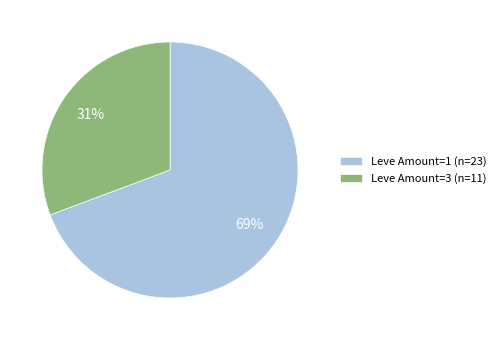

To the nearest percent, what is the average slice percentage?

50%